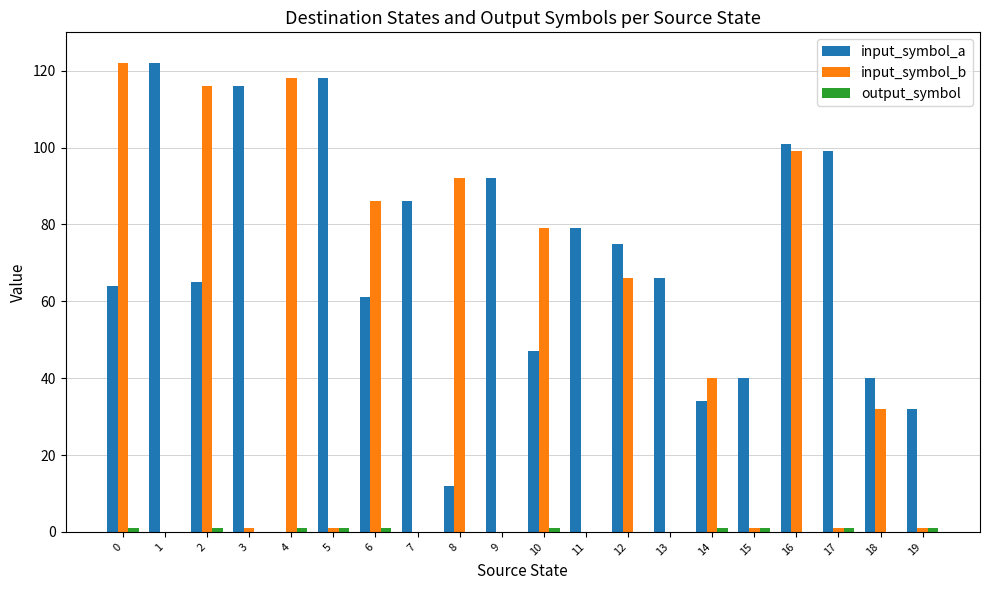

At which category is the sum across all series the highest?

16